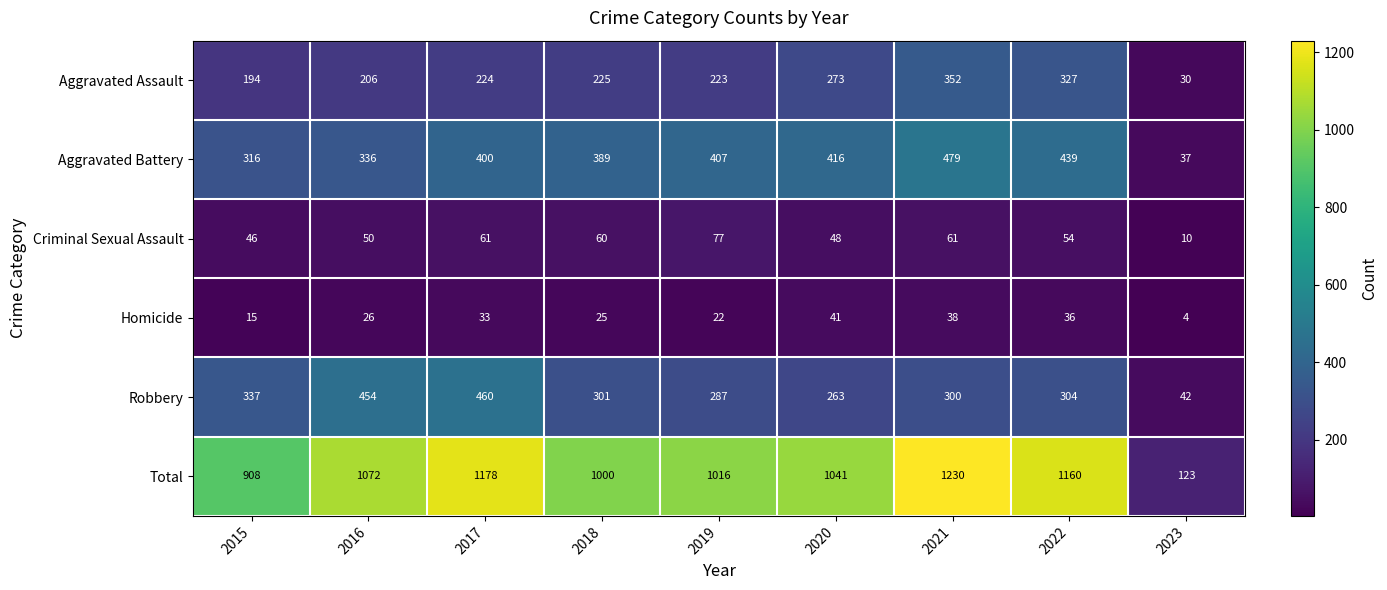

What is the total value across all series at 2016?

2144